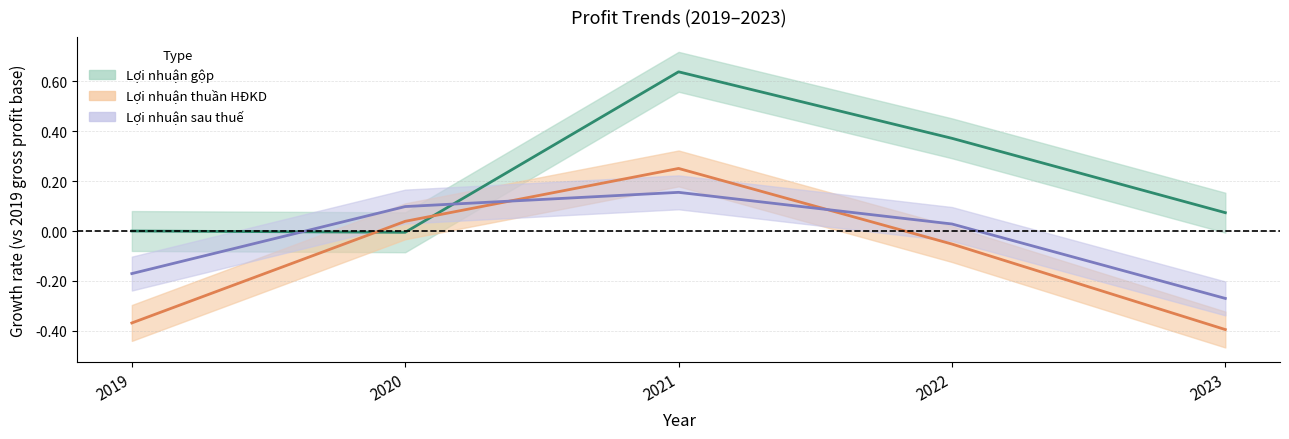

Where does the Lợi nhuận sau thuế series first go above 0?

2020